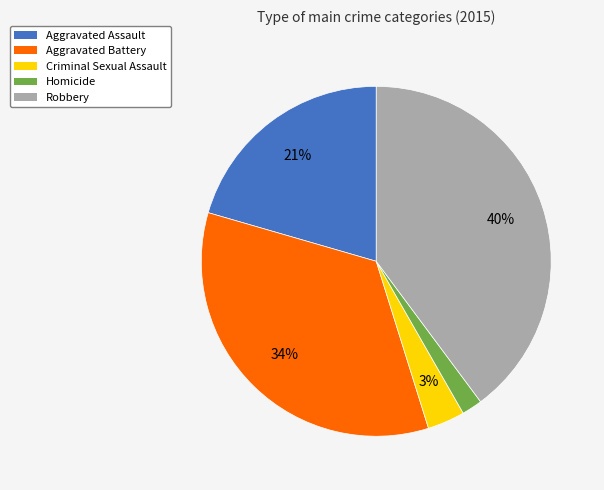

Is the sum of Homicide and Aggravated Assault greater than half?

No